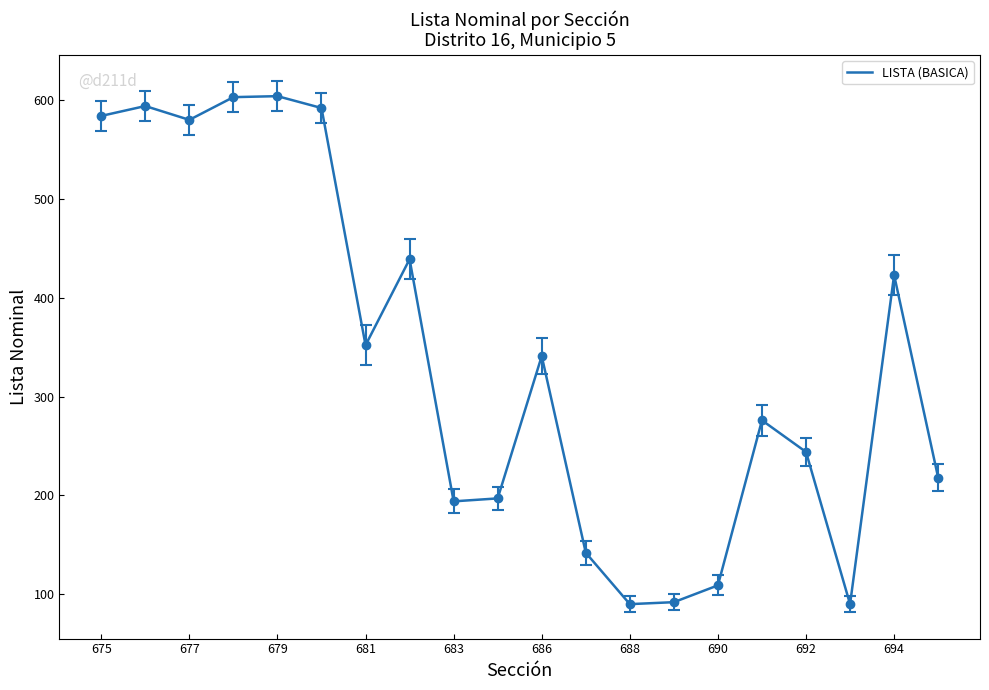

What is the greatest value displayed?

604